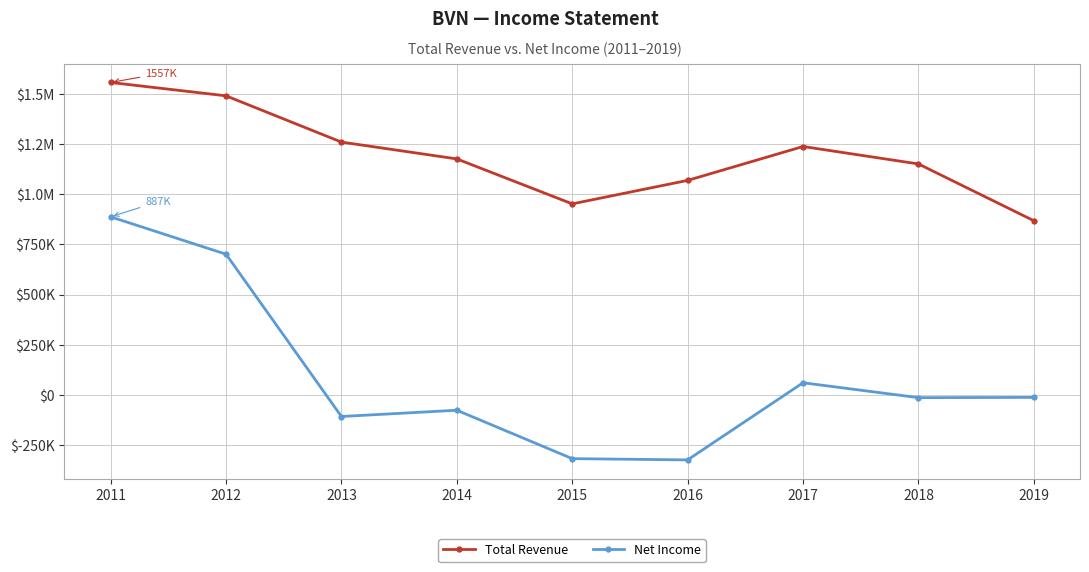

Which series has the largest total across all categories?

Total Revenue